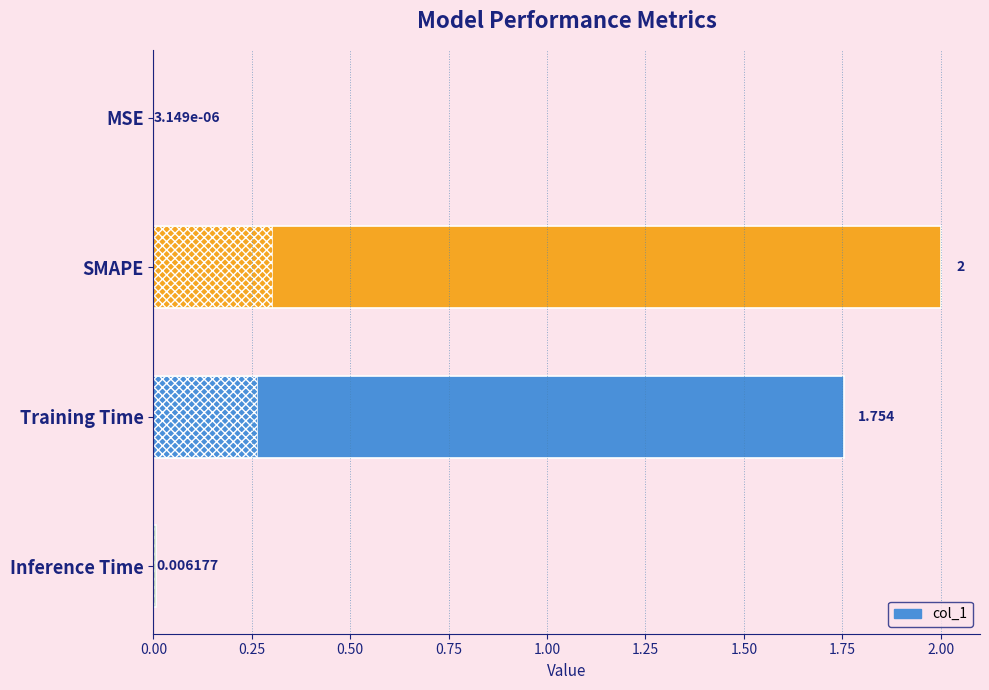

Count the number of values greater than 1.

2